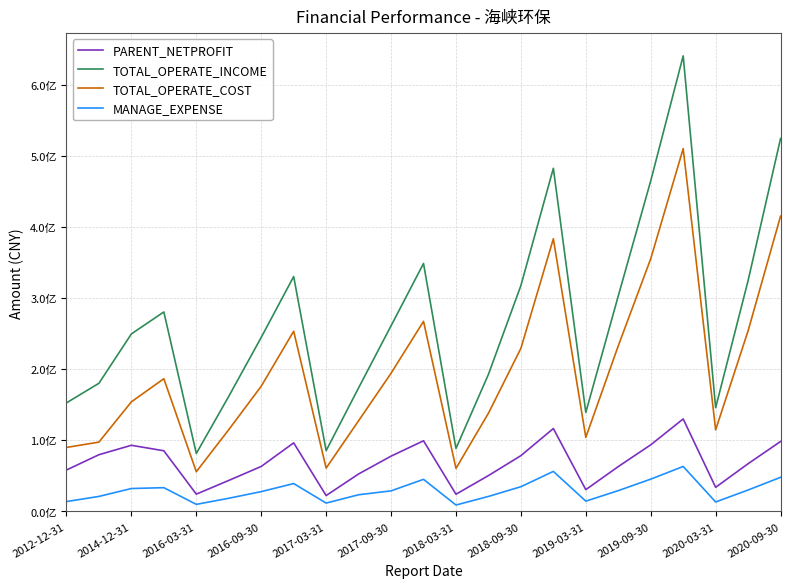

How many interior local peaks does the TOTAL_OPERATE_COST series have?

5